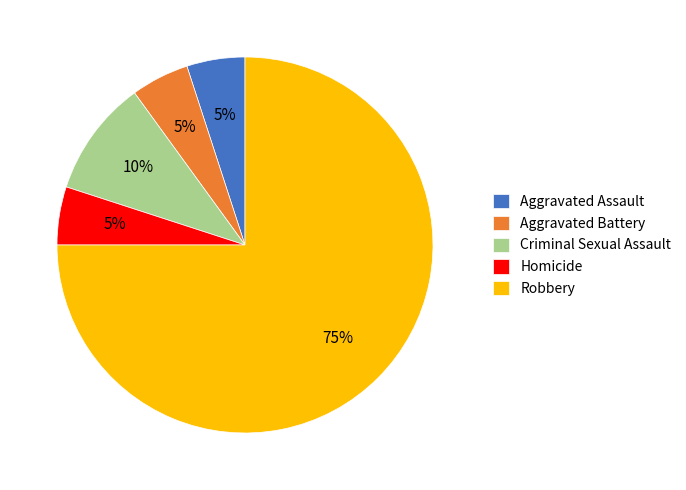

Between Aggravated Battery and Robbery, which is larger?

Robbery